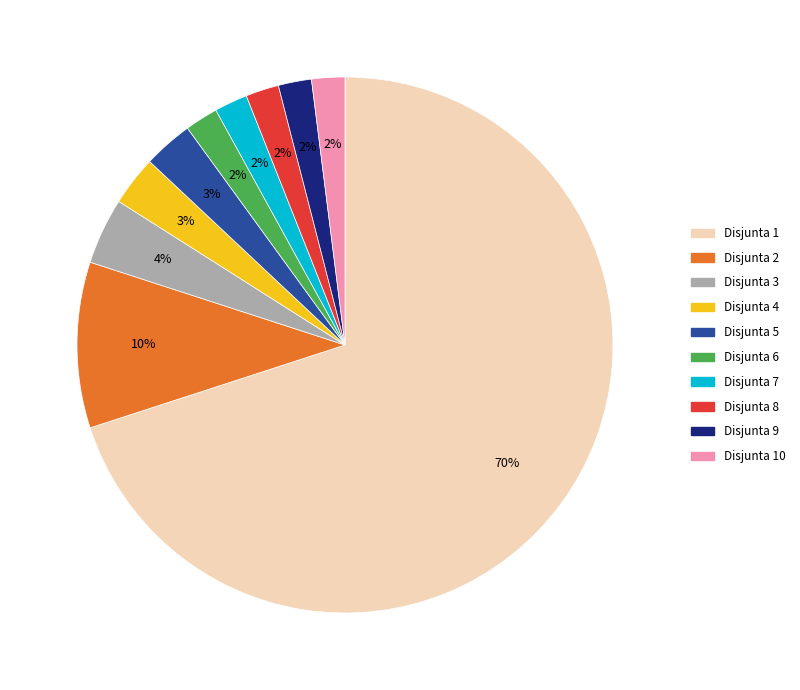

What percentage is the Disjunta 9 slice, to the nearest percent?

2%